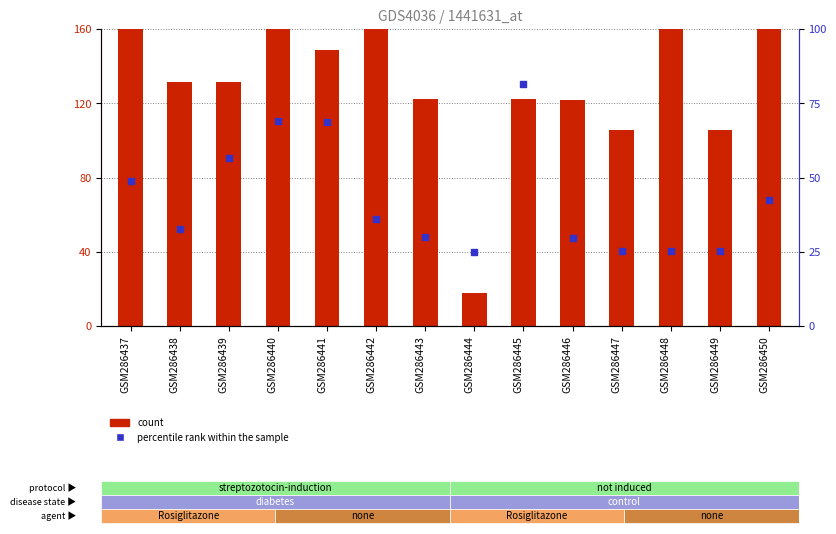

Is the value of percentile rank within the sample at GSM286450 greater than the value of count at GSM286437?

No